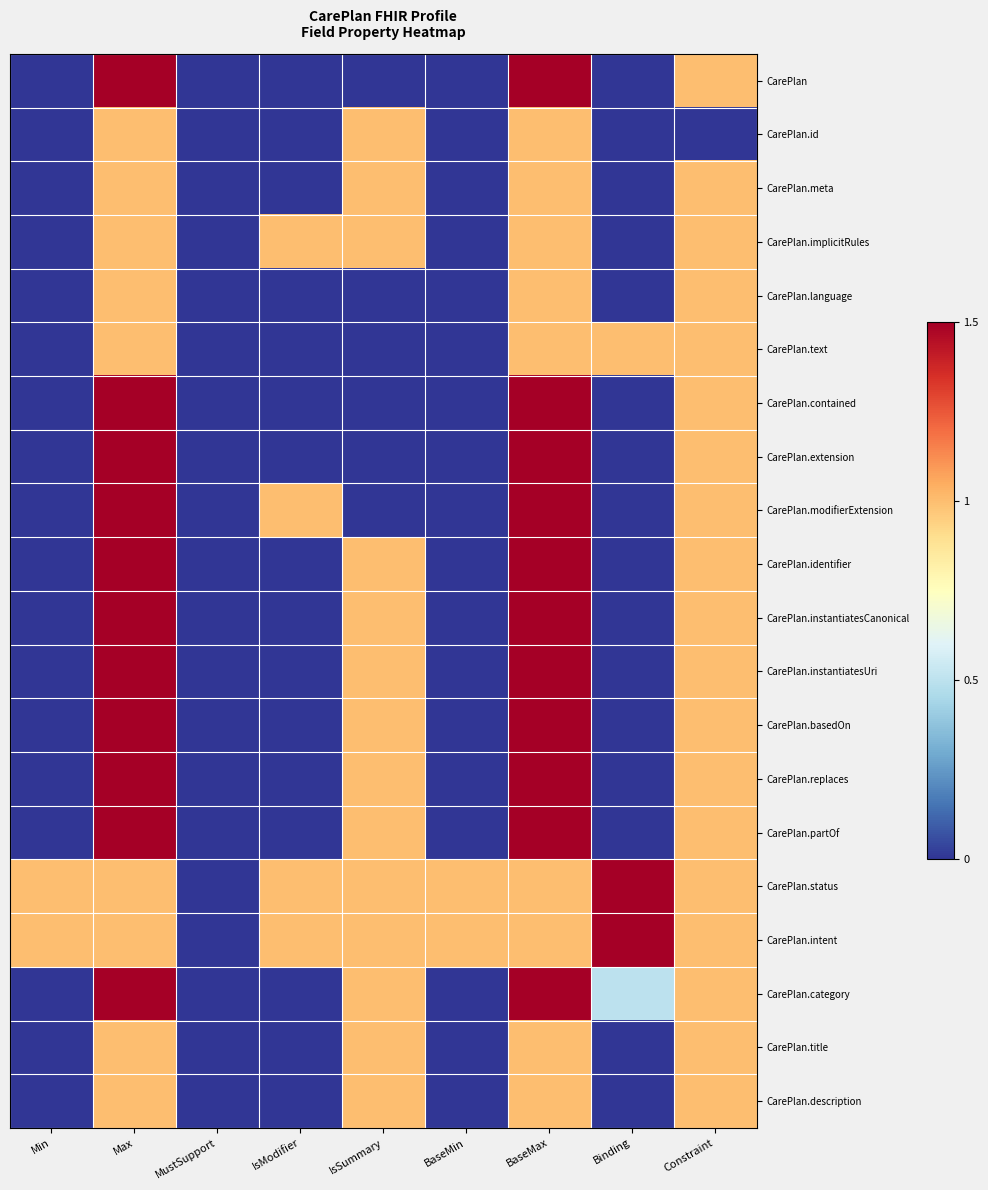

At which category is the sum across all series the highest?

Max